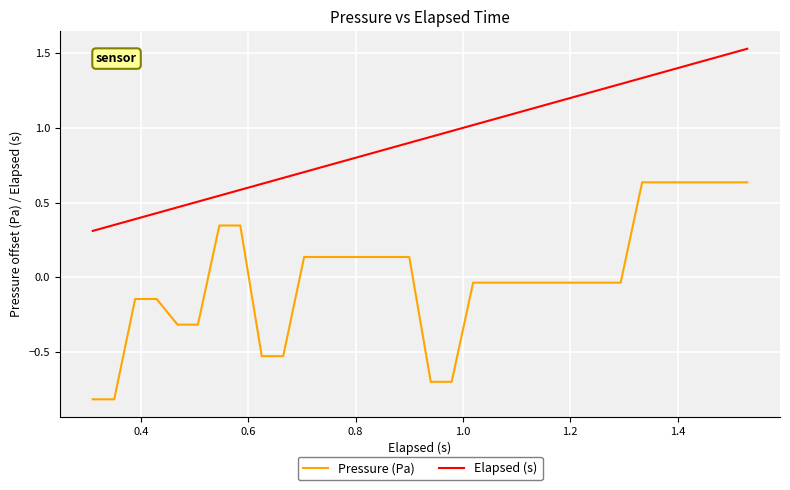

Rank the series by their maximum value, from highest to lowest.

Elapsed (s), Pressure (Pa)